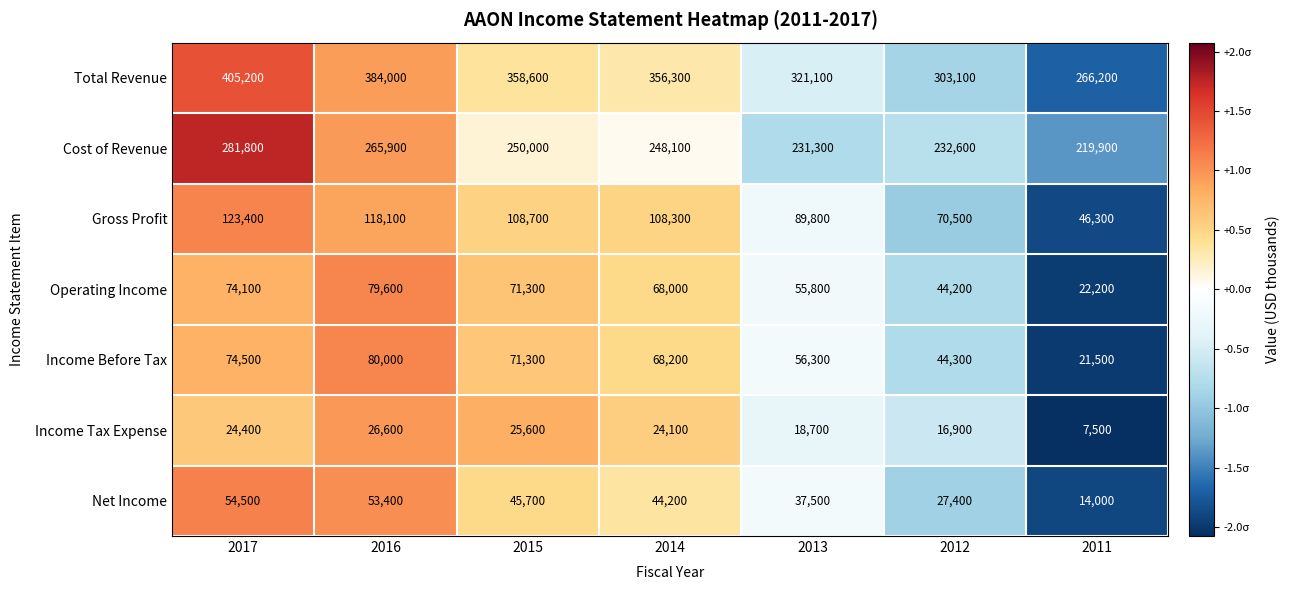

What is the spread (max minus min) of values at 2017?

380800